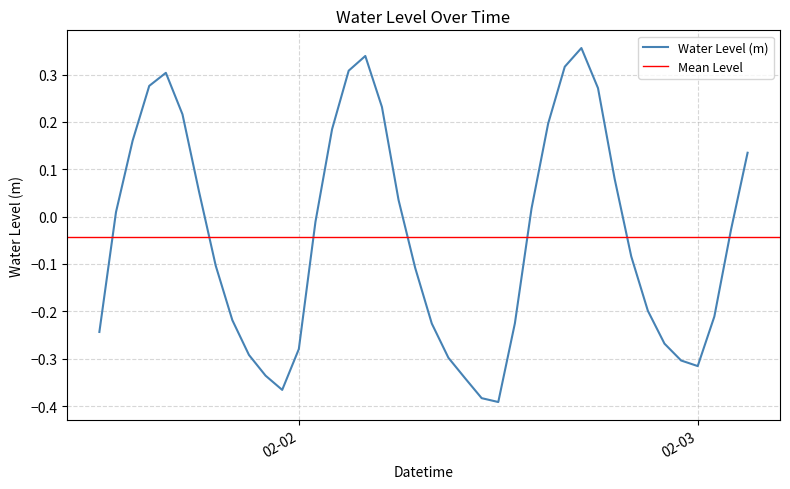

Rank the categories by value from lowest to highest.

2024-02-02 12:00:00, 2024-02-02 11:00:00, 2024-02-01 23:00:00, 2024-02-02 10:00:00, 2024-02-01 22:00:00, 2024-02-03 00:00:00, 2024-02-02 23:00:00, 2024-02-02 09:00:00, 2024-02-01 21:00:00, 2024-02-02 00:00:00, 2024-02-02 22:00:00, 2024-02-01 12:00:00, 2024-02-02 08:00:00, 2024-02-02 13:00:00, 2024-02-01 20:00:00, 2024-02-03 01:00:00, 2024-02-02 21:00:00, 2024-02-02 07:00:00, 2024-02-01 19:00:00, 2024-02-02 20:00:00, 2024-02-03 02:00:00, 2024-02-02 01:00:00, 2024-02-01 13:00:00, 2024-02-02 14:00:00, 2024-02-02 06:00:00, 2024-02-01 18:00:00, 2024-02-02 19:00:00, 2024-02-03 03:00:00, 2024-02-01 14:00:00, 2024-02-02 02:00:00, 2024-02-02 15:00:00, 2024-02-01 17:00:00, 2024-02-02 05:00:00, 2024-02-02 18:00:00, 2024-02-01 15:00:00, 2024-02-01 16:00:00, 2024-02-02 03:00:00, 2024-02-02 16:00:00, 2024-02-02 04:00:00, 2024-02-02 17:00:00